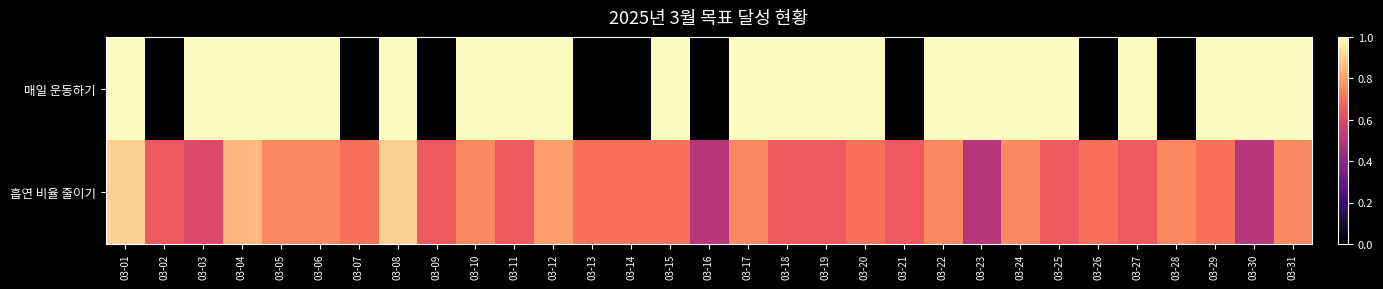

Reading left to right, list all the values displayed in this chart.

매일 운동하기: 03-01=1.0	03-02=0.0	03-03=1.0	03-04=1.0	03-05=1.0	03-06=1.0	03-07=0.0	03-08=1.0	03-09=0.0	03-10=1.0	03-11=1.0	03-12=1.0	03-13=0.0	03-14=0.0	03-15=1.0	03-16=0.0	03-17=1.0	03-18=1.0	03-19=1.0	03-20=1.0	03-21=0.0	03-22=1.0	03-23=1.0	03-24=1.0	03-25=1.0	03-26=0.0	03-27=1.0	03-28=0.0	03-29=1.0	03-30=1.0	03-31=1.0
흡연 비율 줄이기: 03-01=0.9	03-02=0.7	03-03=0.6	03-04=0.8	03-05=0.8	03-06=0.8	03-07=0.7	03-08=0.9	03-09=0.7	03-10=0.8	03-11=0.7	03-12=0.8	03-13=0.7	03-14=0.7	03-15=0.7	03-16=0.5	03-17=0.8	03-18=0.7	03-19=0.7	03-20=0.7	03-21=0.7	03-22=0.8	03-23=0.5	03-24=0.8	03-25=0.7	03-26=0.7	03-27=0.7	03-28=0.8	03-29=0.7	03-30=0.5	03-31=0.8